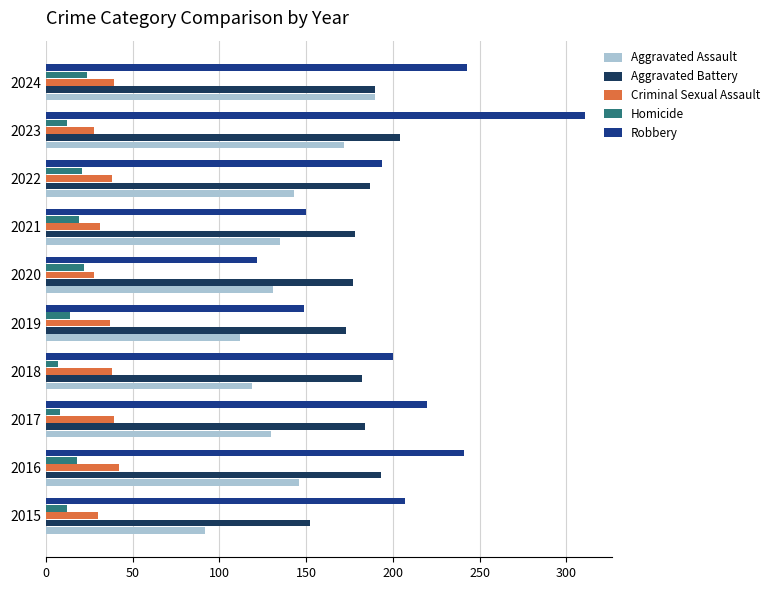

What is the minimum value shown in the chart?

7